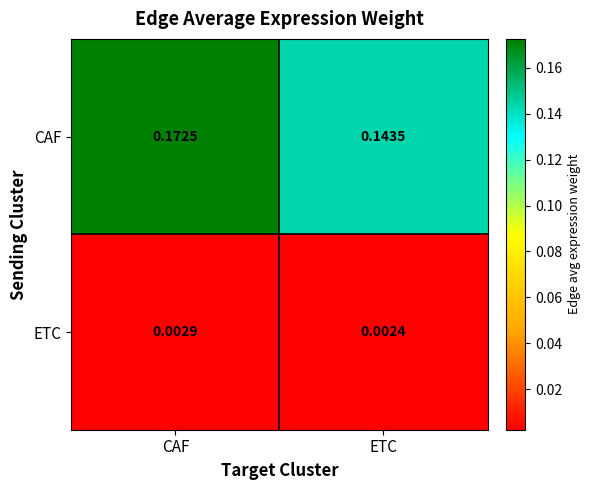

Which series has the largest range (max minus min)?

CAF